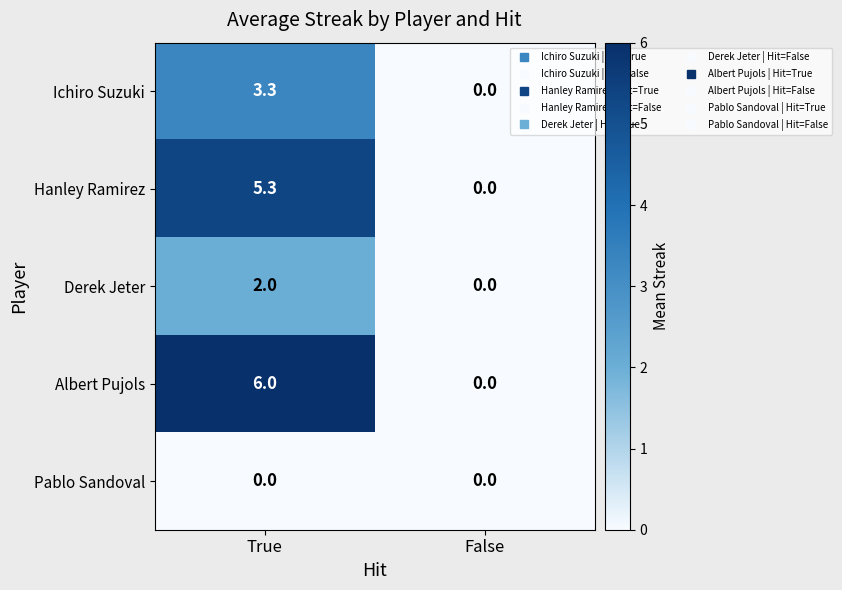

Where is Hanley Ramirez nearest to the value 2?

False